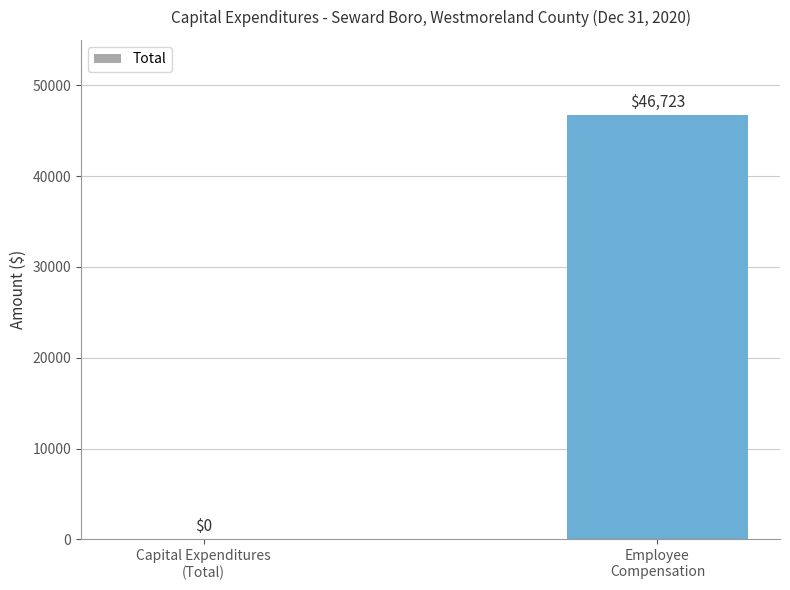

What is the change in value from Capital Expenditures
(Total) to Employee
Compensation?

+46723